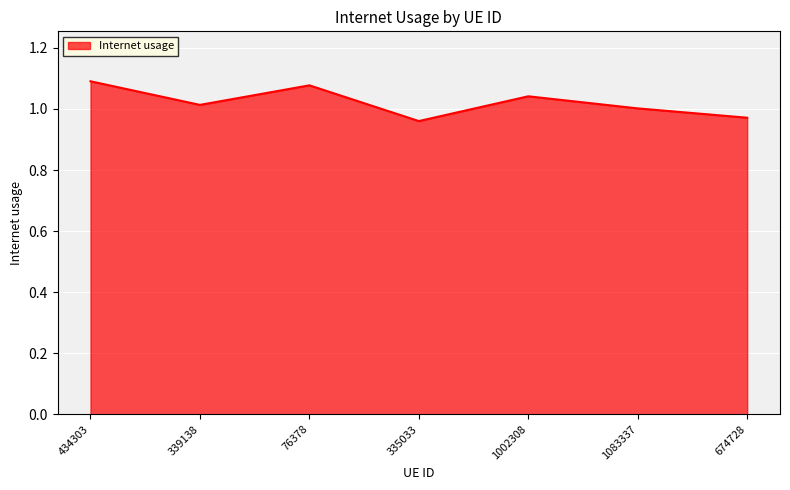

What is the difference between the maximum and minimum values?

0.1